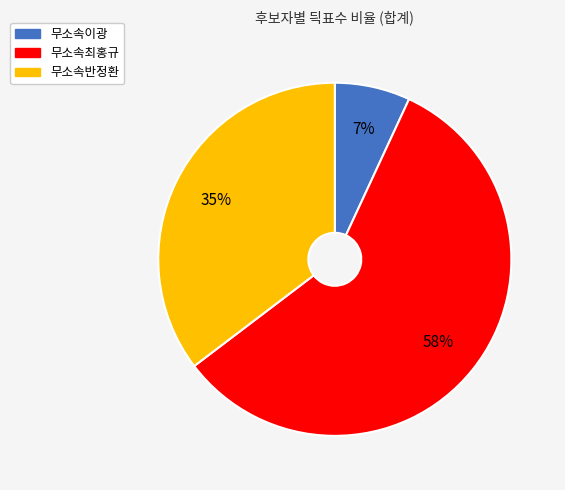

The 무소속이광 slice represents 7% of the pie. True or false?

True